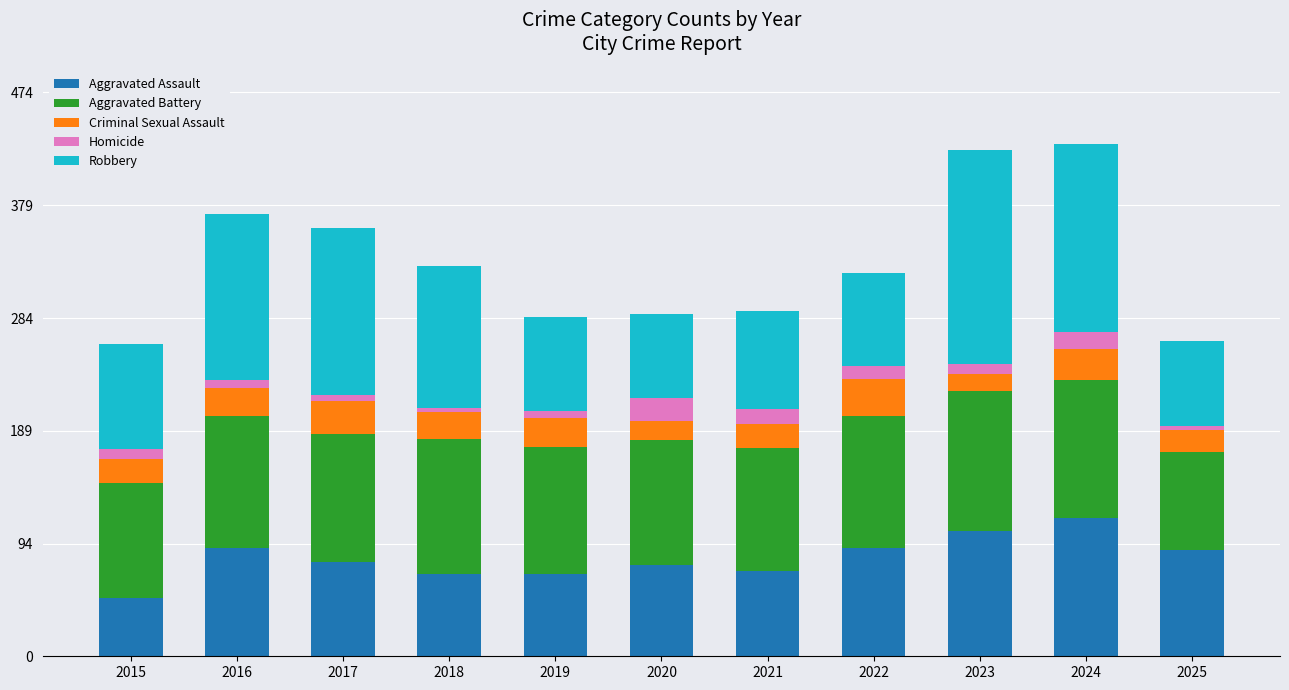

The Aggravated Assault series shows 72 at 2021. True or false?

True